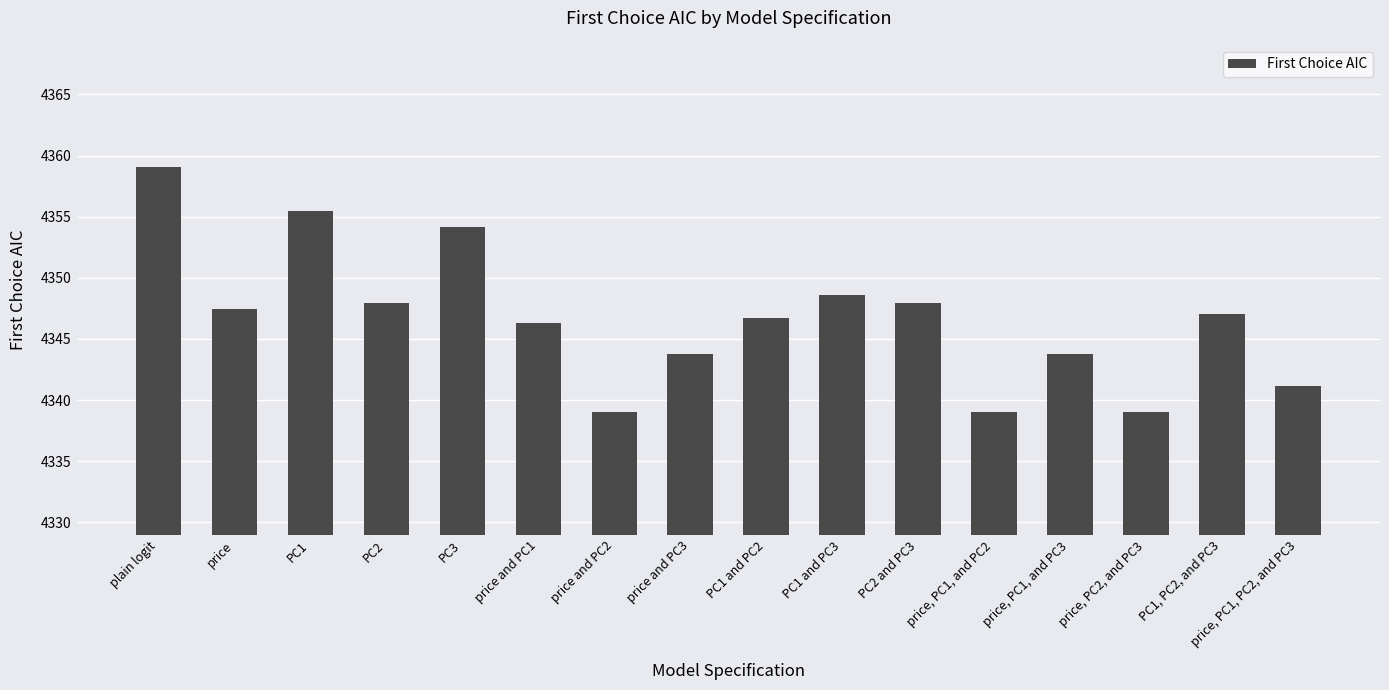

Reading right to left, transcribe all the data shown in this chart.

4341.1	4347.0	4339.0	4343.7	4339.0	4347.9	4348.6	4346.7	4343.7	4339.0	4346.3	4354.2	4347.9	4355.5	4347.4	4359.1